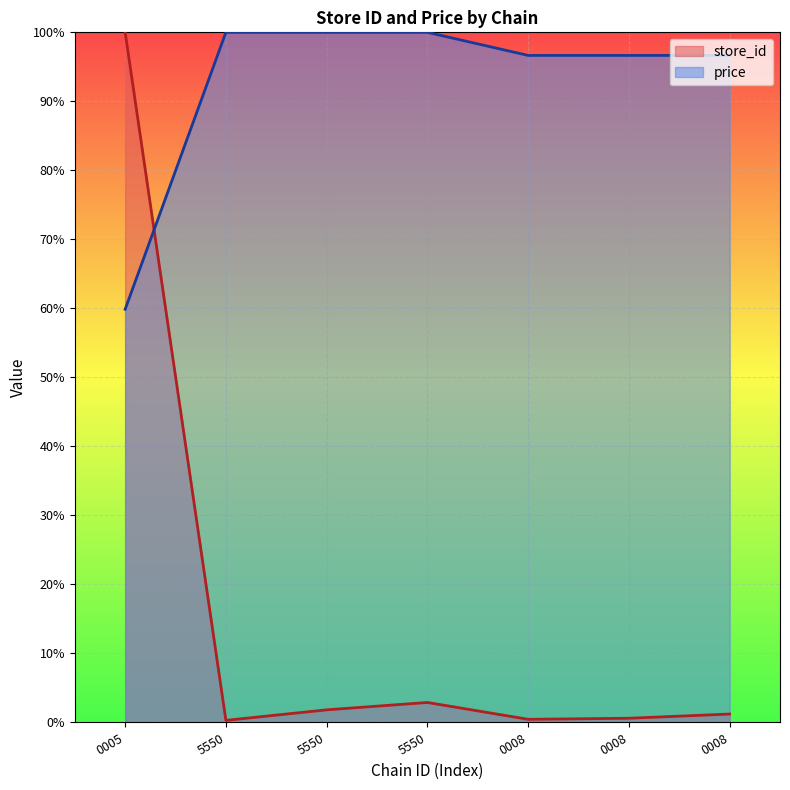

Rank the series by their average value, from highest to lowest.

price, store_id